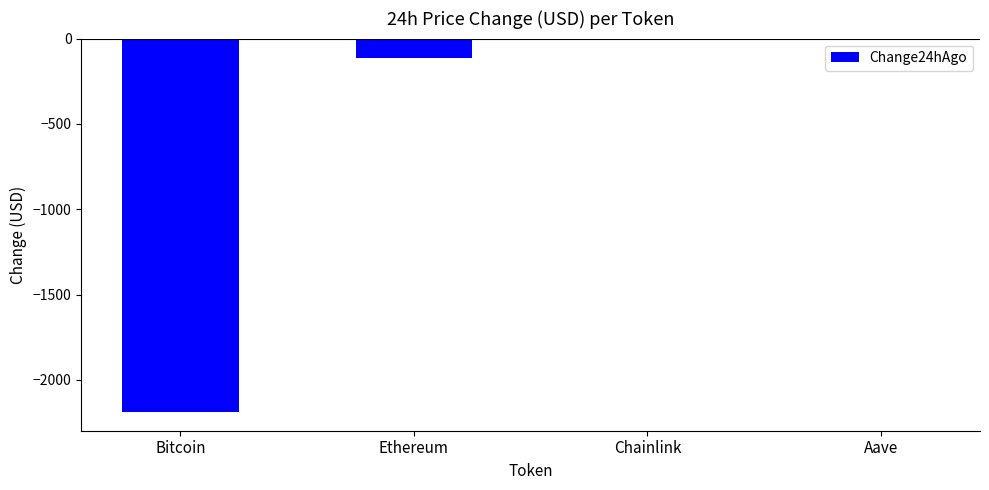

The chart shows a value of -115.9 at Ethereum. True or false?

True